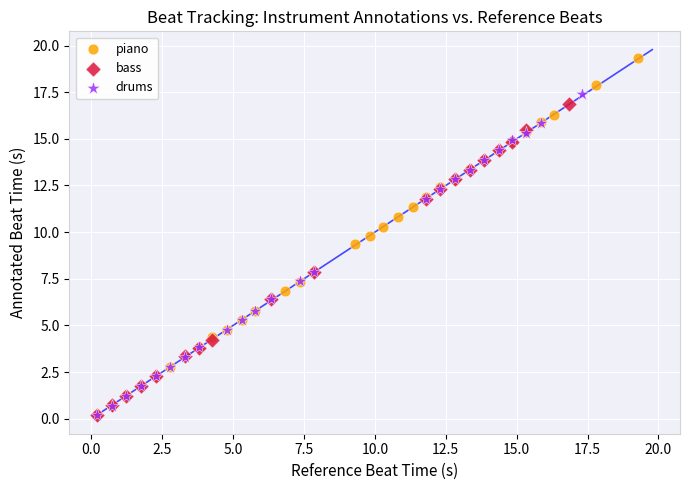

Which series has the widest spread of Y values?

piano